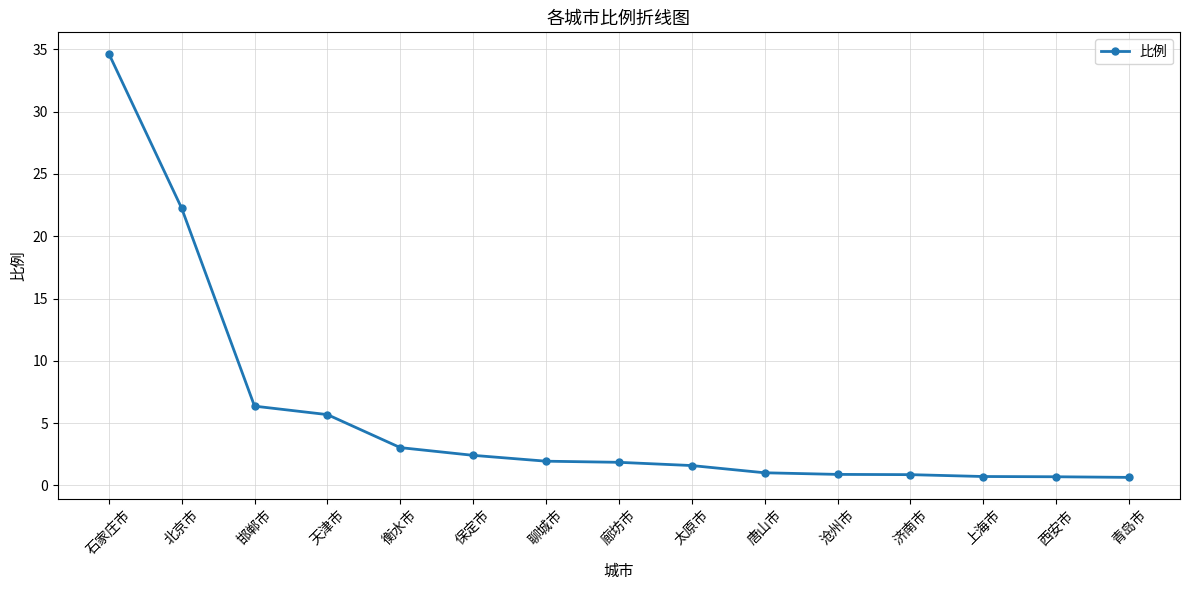

What position from the left is 保定市?

6